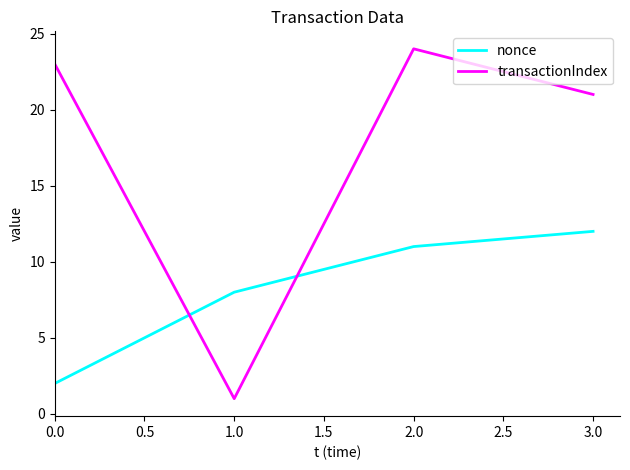

What is the average value of the transactionIndex series?

17